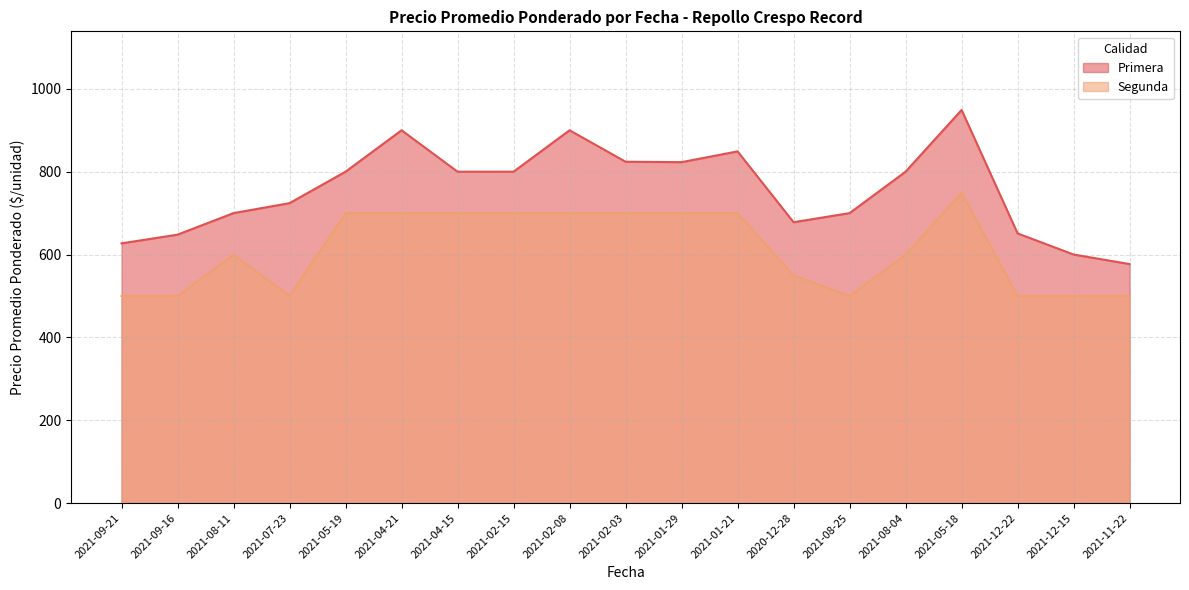

Where is the first local minimum for Segunda?

2021-07-23